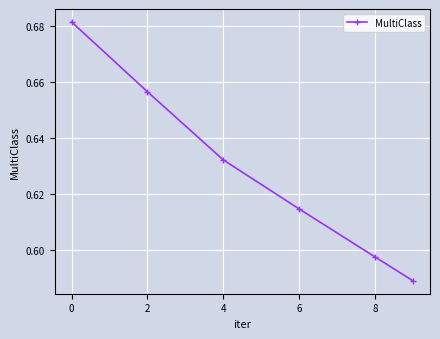

What is the sum of all values?

3.8